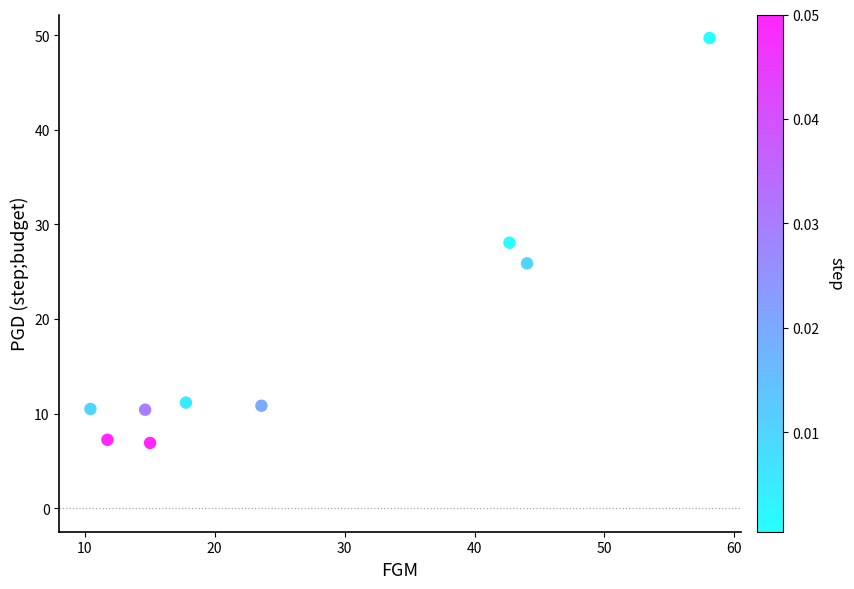

What is the average X value?

26.5